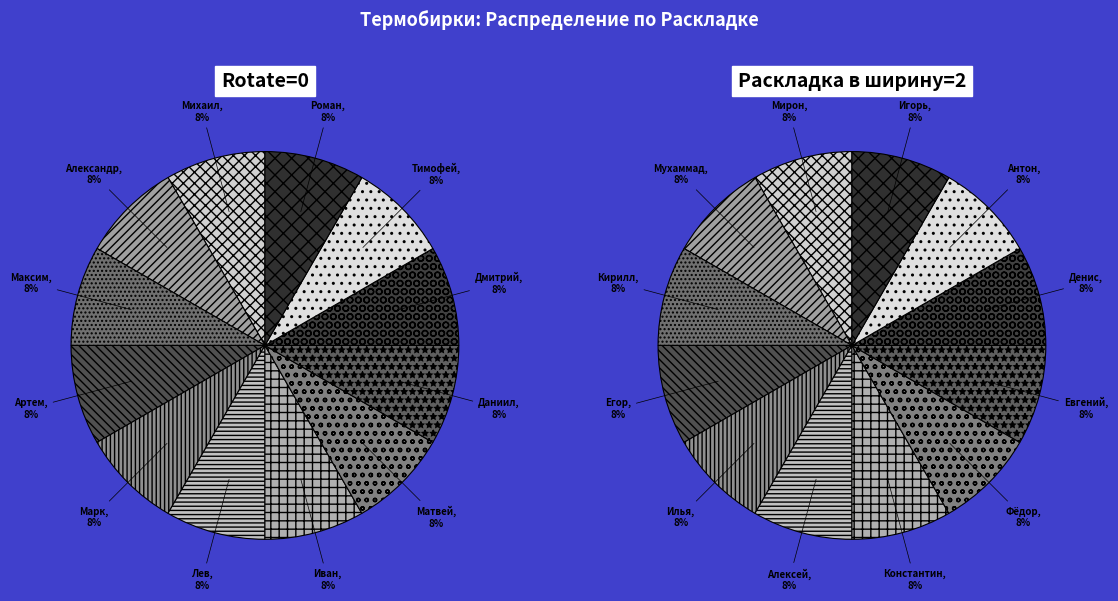

Which series has the largest range (max minus min)?

Rotate=0